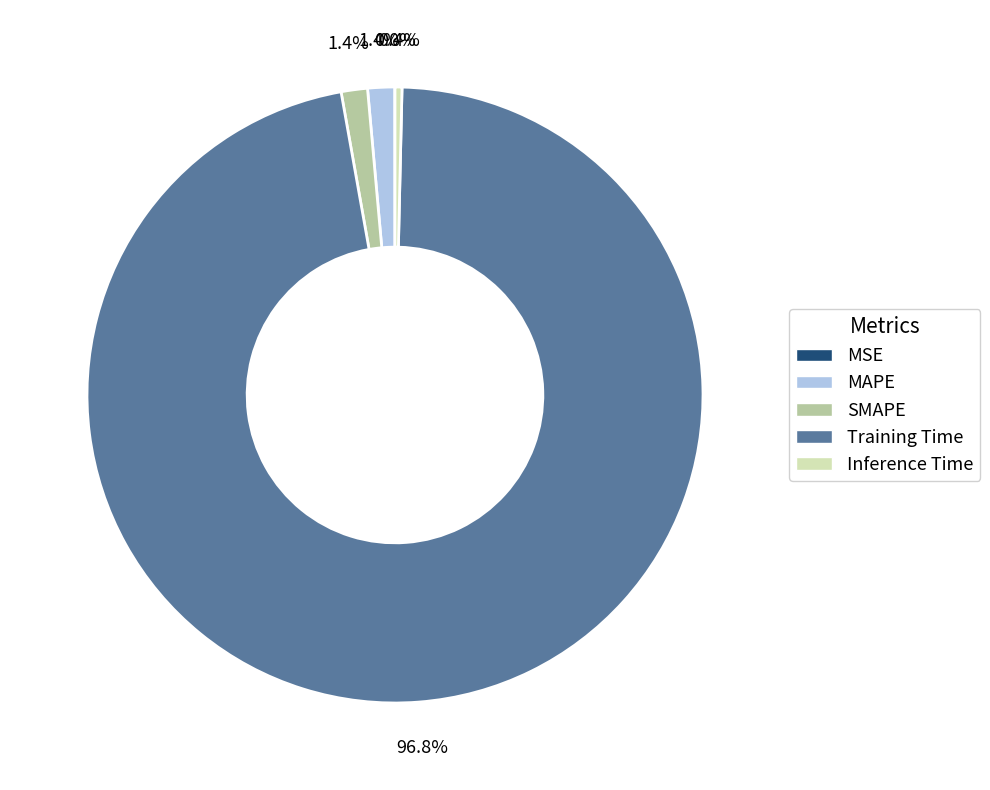

To the nearest percent, what is the combined percentage of SMAPE and Training Time?

98%